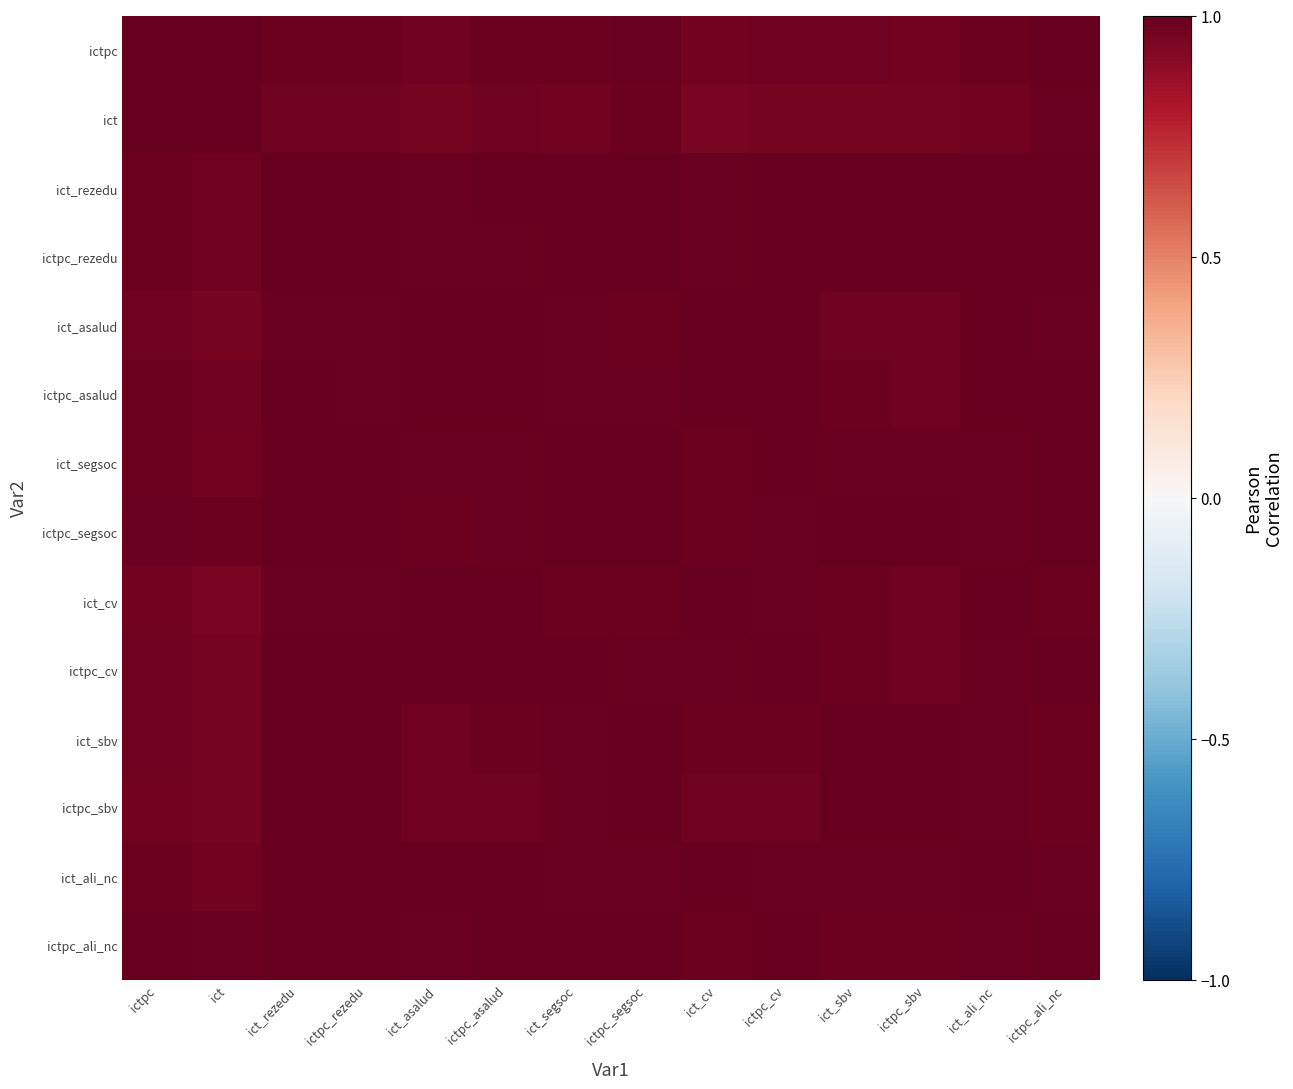

Reading left to right, transcribe all the data shown in this chart.

ictpc: ictpc=1.0	ict=1.0	ict_rezedu=1.0	ictpc_rezedu=1.0	ict_asalud=1.0	ictpc_asalud=1.0	ict_segsoc=1.0	ictpc_segsoc=1.0	ict_cv=1.0	ictpc_cv=1.0	ict_sbv=1.0	ictpc_sbv=1.0	ict_ali_nc=1.0	ictpc_ali_nc=1.0
ict: ictpc=1.0	ict=1.0	ict_rezedu=1.0	ictpc_rezedu=1.0	ict_asalud=1.0	ictpc_asalud=1.0	ict_segsoc=1.0	ictpc_segsoc=1.0	ict_cv=0.9	ictpc_cv=1.0	ict_sbv=1.0	ictpc_sbv=1.0	ict_ali_nc=1.0	ictpc_ali_nc=1.0
ict_rezedu: ictpc=1.0	ict=1.0	ict_rezedu=1.0	ictpc_rezedu=1.0	ict_asalud=1.0	ictpc_asalud=1.0	ict_segsoc=1.0	ictpc_segsoc=1.0	ict_cv=1.0	ictpc_cv=1.0	ict_sbv=1.0	ictpc_sbv=1.0	ict_ali_nc=1.0	ictpc_ali_nc=1.0
ictpc_rezedu: ictpc=1.0	ict=1.0	ict_rezedu=1.0	ictpc_rezedu=1.0	ict_asalud=1.0	ictpc_asalud=1.0	ict_segsoc=1.0	ictpc_segsoc=1.0	ict_cv=1.0	ictpc_cv=1.0	ict_sbv=1.0	ictpc_sbv=1.0	ict_ali_nc=1.0	ictpc_ali_nc=1.0
ict_asalud: ictpc=1.0	ict=1.0	ict_rezedu=1.0	ictpc_rezedu=1.0	ict_asalud=1.0	ictpc_asalud=1.0	ict_segsoc=1.0	ictpc_segsoc=1.0	ict_cv=1.0	ictpc_cv=1.0	ict_sbv=1.0	ictpc_sbv=1.0	ict_ali_nc=1.0	ictpc_ali_nc=1.0
ictpc_asalud: ictpc=1.0	ict=1.0	ict_rezedu=1.0	ictpc_rezedu=1.0	ict_asalud=1.0	ictpc_asalud=1.0	ict_segsoc=1.0	ictpc_segsoc=1.0	ict_cv=1.0	ictpc_cv=1.0	ict_sbv=1.0	ictpc_sbv=1.0	ict_ali_nc=1.0	ictpc_ali_nc=1.0
ict_segsoc: ictpc=1.0	ict=1.0	ict_rezedu=1.0	ictpc_rezedu=1.0	ict_asalud=1.0	ictpc_asalud=1.0	ict_segsoc=1.0	ictpc_segsoc=1.0	ict_cv=1.0	ictpc_cv=1.0	ict_sbv=1.0	ictpc_sbv=1.0	ict_ali_nc=1.0	ictpc_ali_nc=1.0
ictpc_segsoc: ictpc=1.0	ict=1.0	ict_rezedu=1.0	ictpc_rezedu=1.0	ict_asalud=1.0	ictpc_asalud=1.0	ict_segsoc=1.0	ictpc_segsoc=1.0	ict_cv=1.0	ictpc_cv=1.0	ict_sbv=1.0	ictpc_sbv=1.0	ict_ali_nc=1.0	ictpc_ali_nc=1.0
ict_cv: ictpc=1.0	ict=0.9	ict_rezedu=1.0	ictpc_rezedu=1.0	ict_asalud=1.0	ictpc_asalud=1.0	ict_segsoc=1.0	ictpc_segsoc=1.0	ict_cv=1.0	ictpc_cv=1.0	ict_sbv=1.0	ictpc_sbv=1.0	ict_ali_nc=1.0	ictpc_ali_nc=1.0
ictpc_cv: ictpc=1.0	ict=1.0	ict_rezedu=1.0	ictpc_rezedu=1.0	ict_asalud=1.0	ictpc_asalud=1.0	ict_segsoc=1.0	ictpc_segsoc=1.0	ict_cv=1.0	ictpc_cv=1.0	ict_sbv=1.0	ictpc_sbv=1.0	ict_ali_nc=1.0	ictpc_ali_nc=1.0
ict_sbv: ictpc=1.0	ict=1.0	ict_rezedu=1.0	ictpc_rezedu=1.0	ict_asalud=1.0	ictpc_asalud=1.0	ict_segsoc=1.0	ictpc_segsoc=1.0	ict_cv=1.0	ictpc_cv=1.0	ict_sbv=1.0	ictpc_sbv=1.0	ict_ali_nc=1.0	ictpc_ali_nc=1.0
ictpc_sbv: ictpc=1.0	ict=1.0	ict_rezedu=1.0	ictpc_rezedu=1.0	ict_asalud=1.0	ictpc_asalud=1.0	ict_segsoc=1.0	ictpc_segsoc=1.0	ict_cv=1.0	ictpc_cv=1.0	ict_sbv=1.0	ictpc_sbv=1.0	ict_ali_nc=1.0	ictpc_ali_nc=1.0
ict_ali_nc: ictpc=1.0	ict=1.0	ict_rezedu=1.0	ictpc_rezedu=1.0	ict_asalud=1.0	ictpc_asalud=1.0	ict_segsoc=1.0	ictpc_segsoc=1.0	ict_cv=1.0	ictpc_cv=1.0	ict_sbv=1.0	ictpc_sbv=1.0	ict_ali_nc=1.0	ictpc_ali_nc=1.0
ictpc_ali_nc: ictpc=1.0	ict=1.0	ict_rezedu=1.0	ictpc_rezedu=1.0	ict_asalud=1.0	ictpc_asalud=1.0	ict_segsoc=1.0	ictpc_segsoc=1.0	ict_cv=1.0	ictpc_cv=1.0	ict_sbv=1.0	ictpc_sbv=1.0	ict_ali_nc=1.0	ictpc_ali_nc=1.0